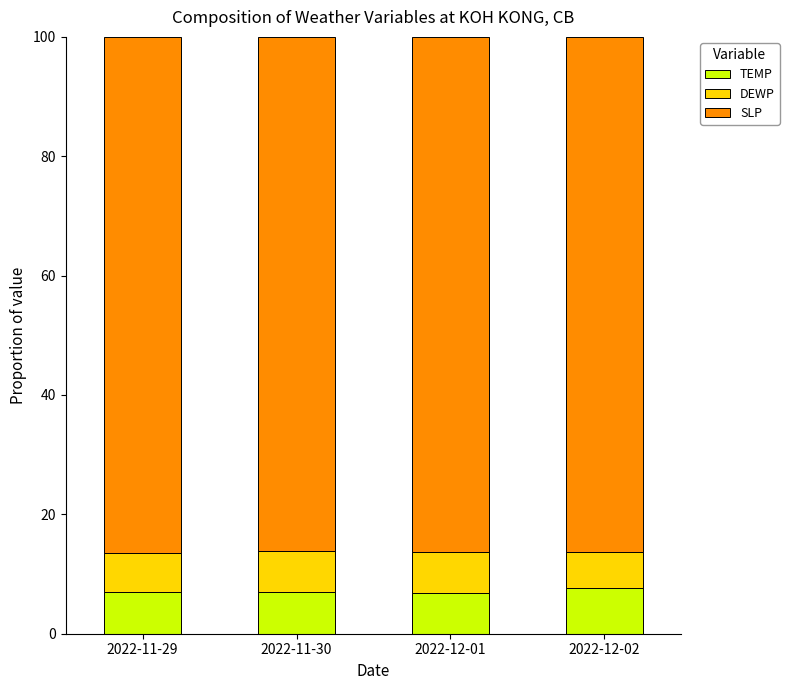

What is the total value across all series at 2022-11-29?

100.0